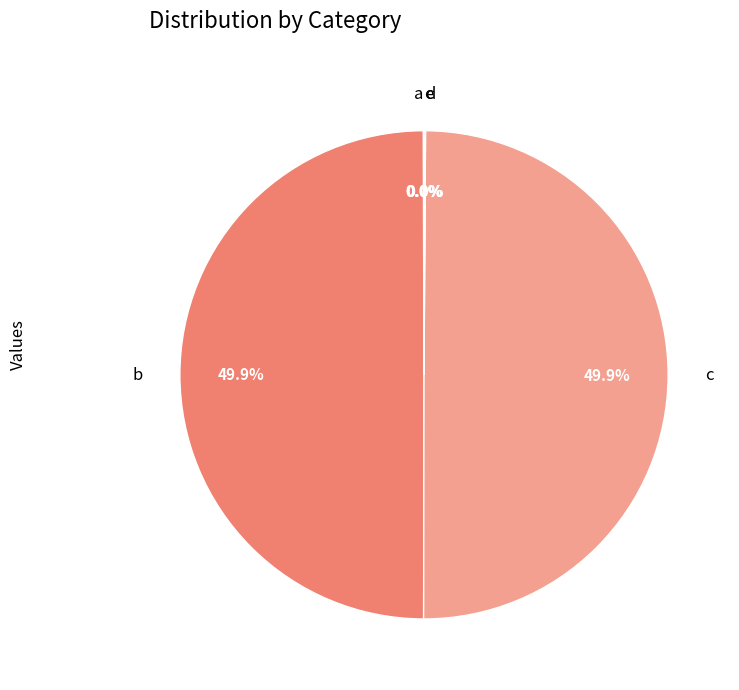

What is the largest slice in the pie chart?

b